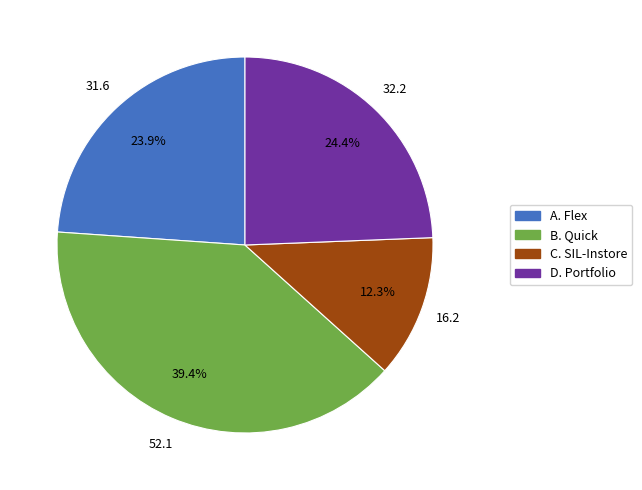

What percentage is the D. Portfolio slice, to the nearest percent?

24%